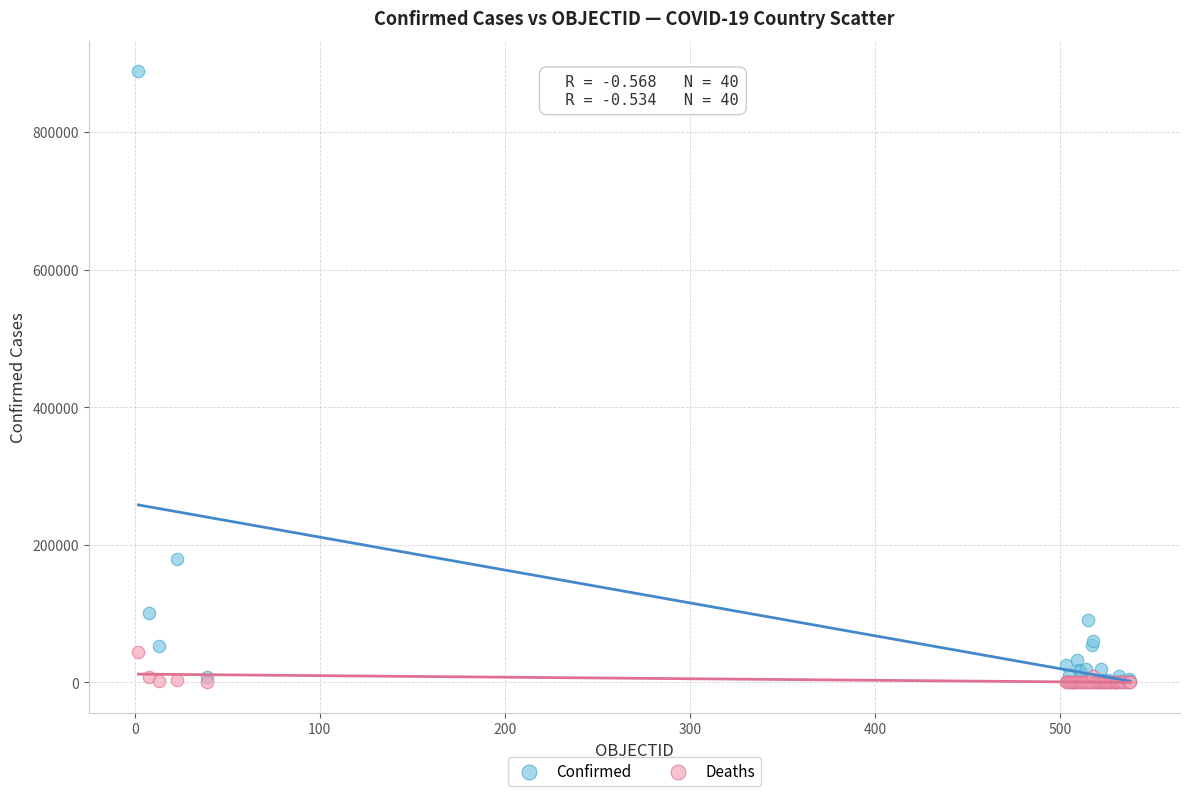

In the Confirmed series, what Y value is closest to 444146?

179436